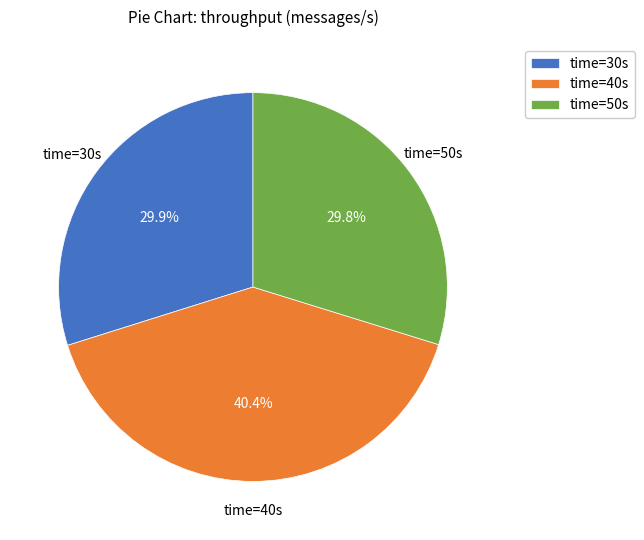

Between time=30s and time=40s, which is larger?

time=40s